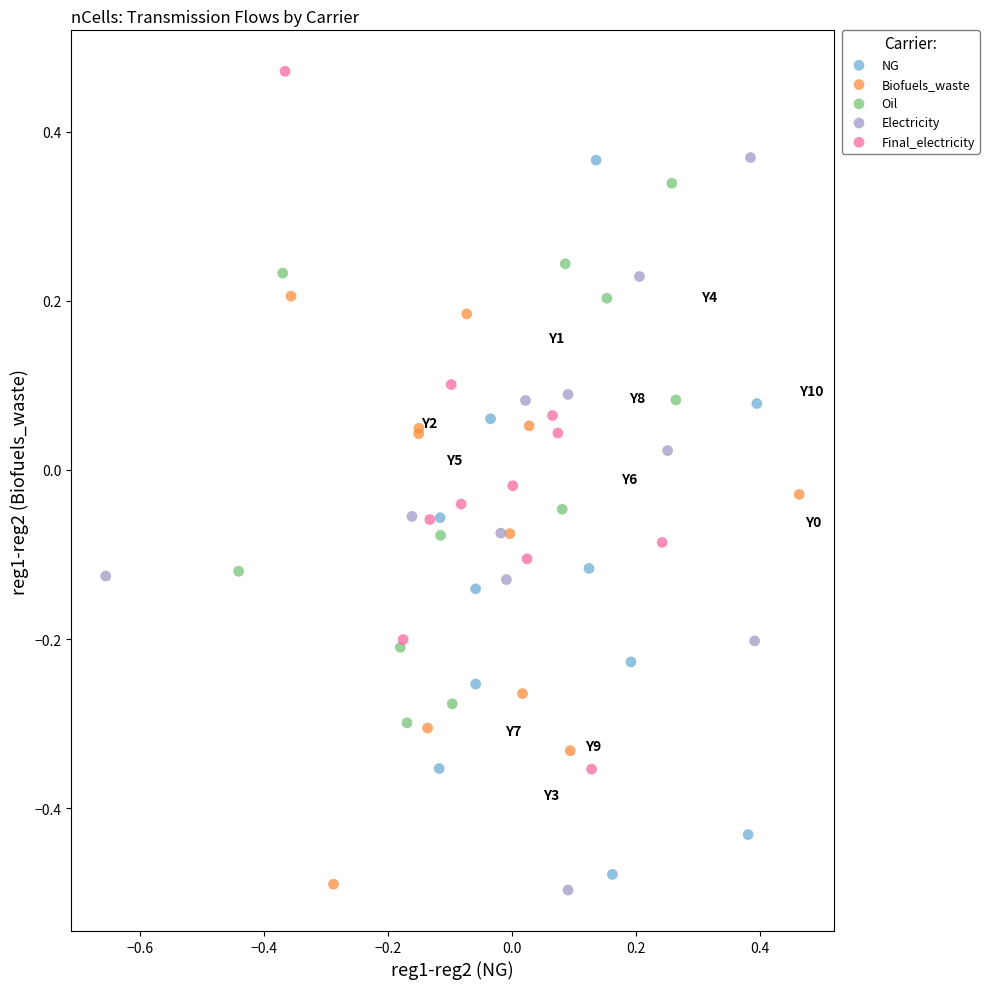

What are all the series names shown in the legend?

NG, Biofuels_waste, Oil, Electricity, Final_electricity